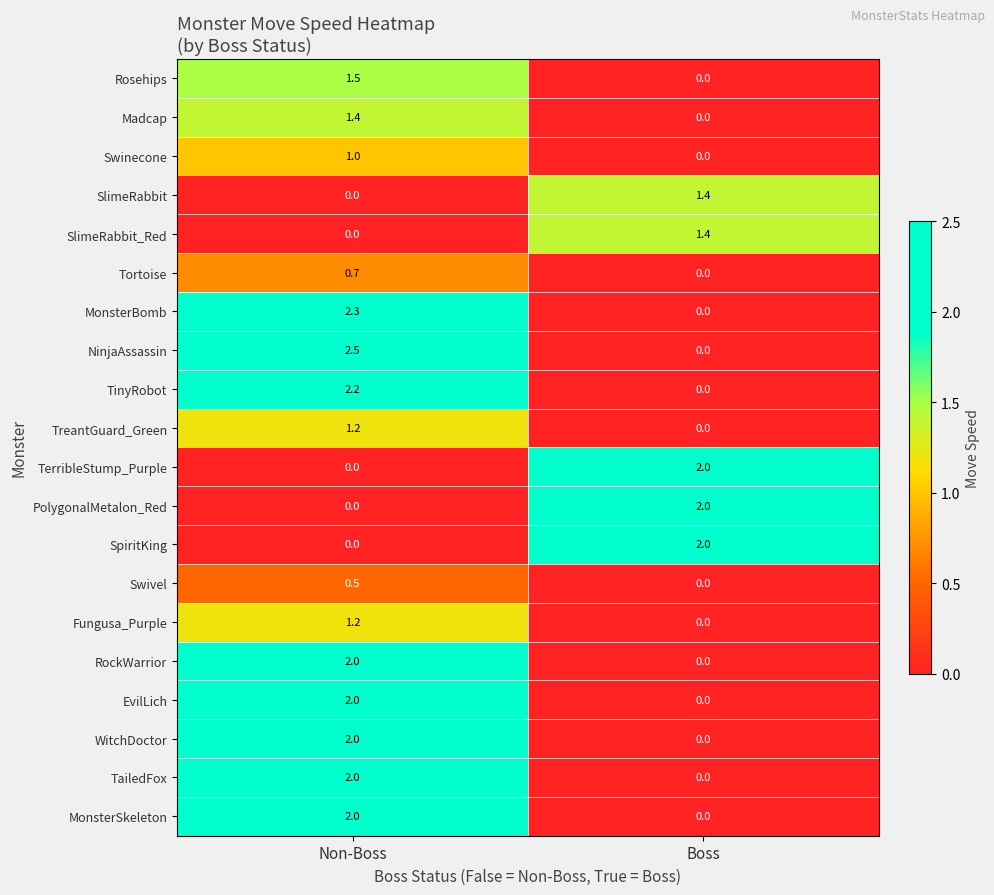

At how many categories does at least one series exceed 1?

2